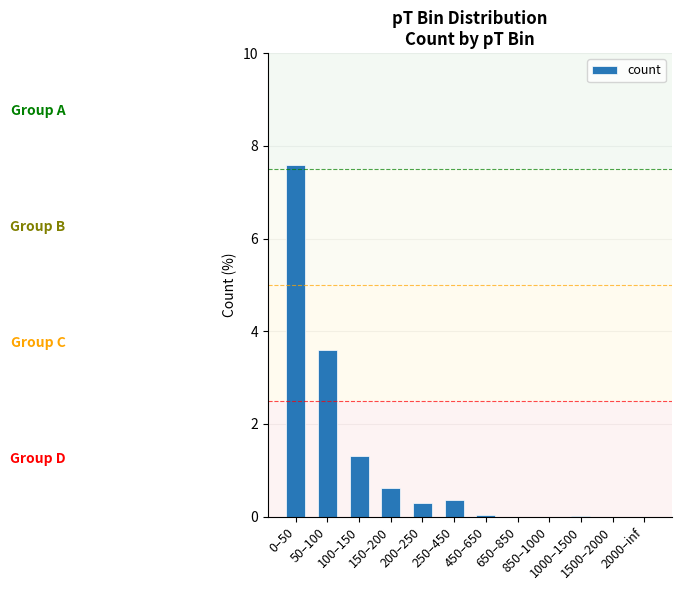

What is the sum of all values?

13.8